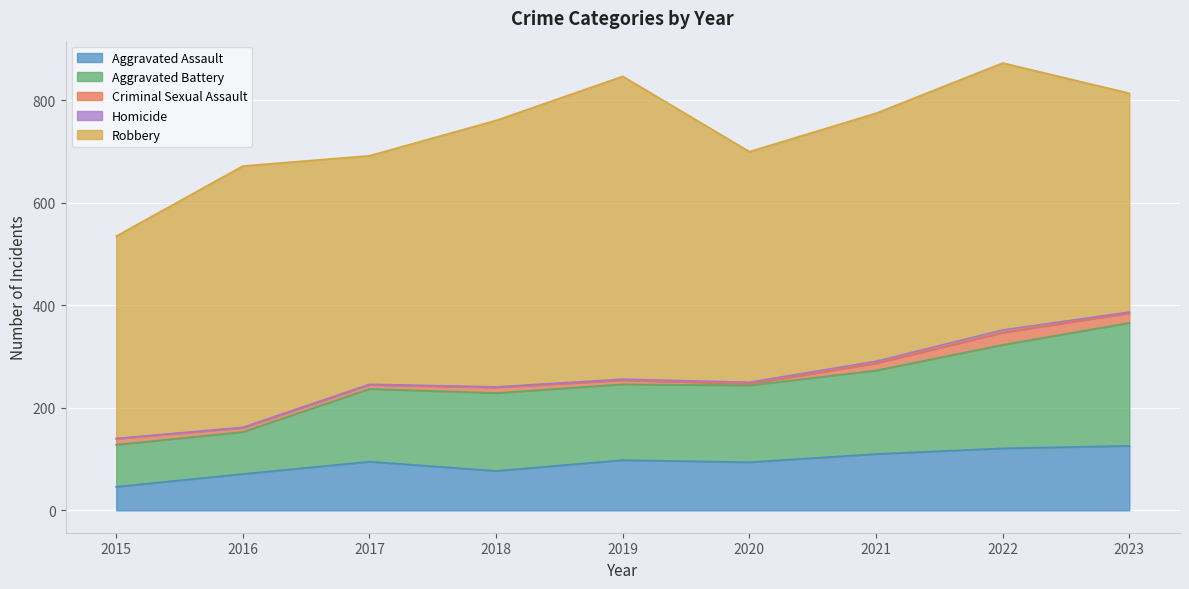

Rank the categories by Aggravated Assault value from lowest to highest.

2015, 2016, 2018, 2020, 2017, 2019, 2021, 2022, 2023